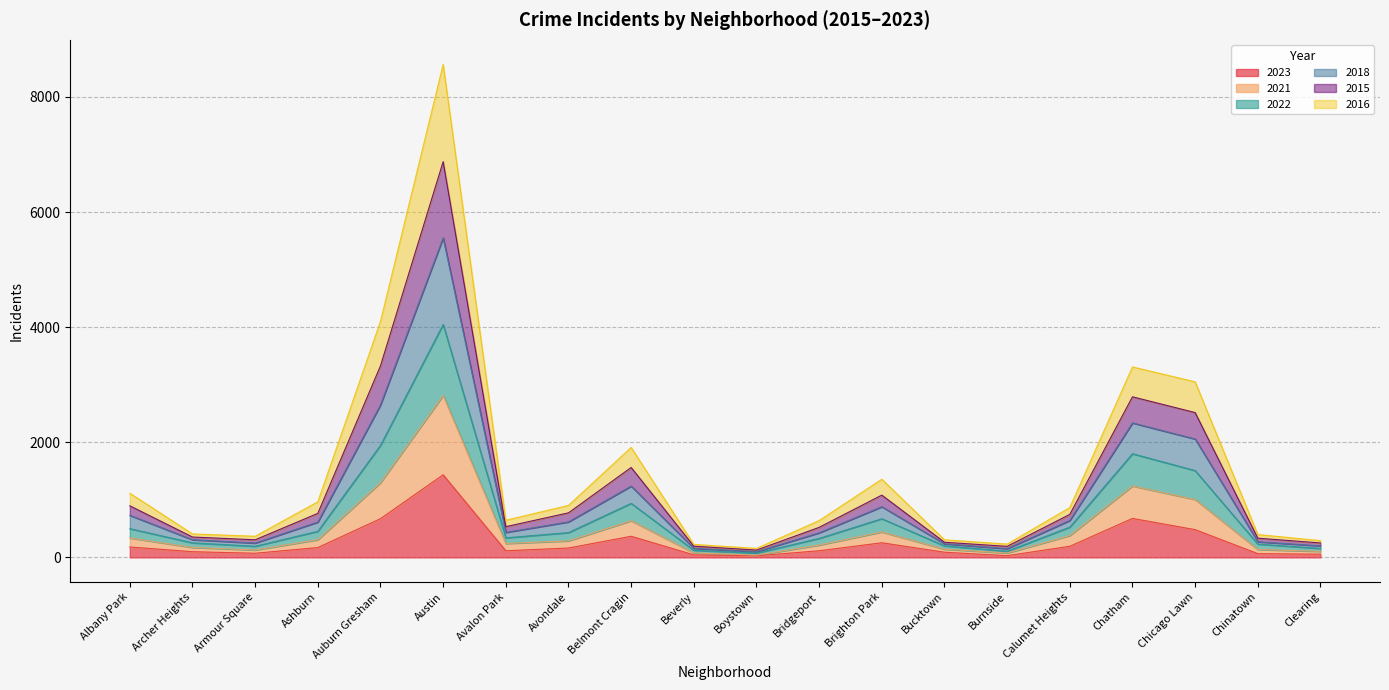

At which category is the sum across all series the highest?

Austin